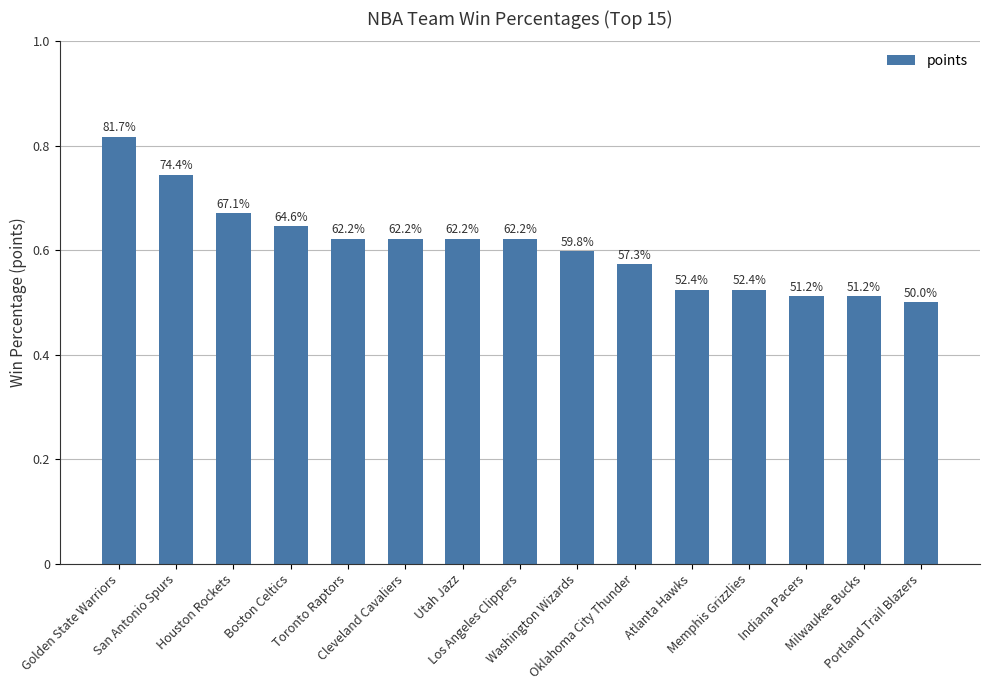

What is the label of the 9th bar from the right?

Utah Jazz